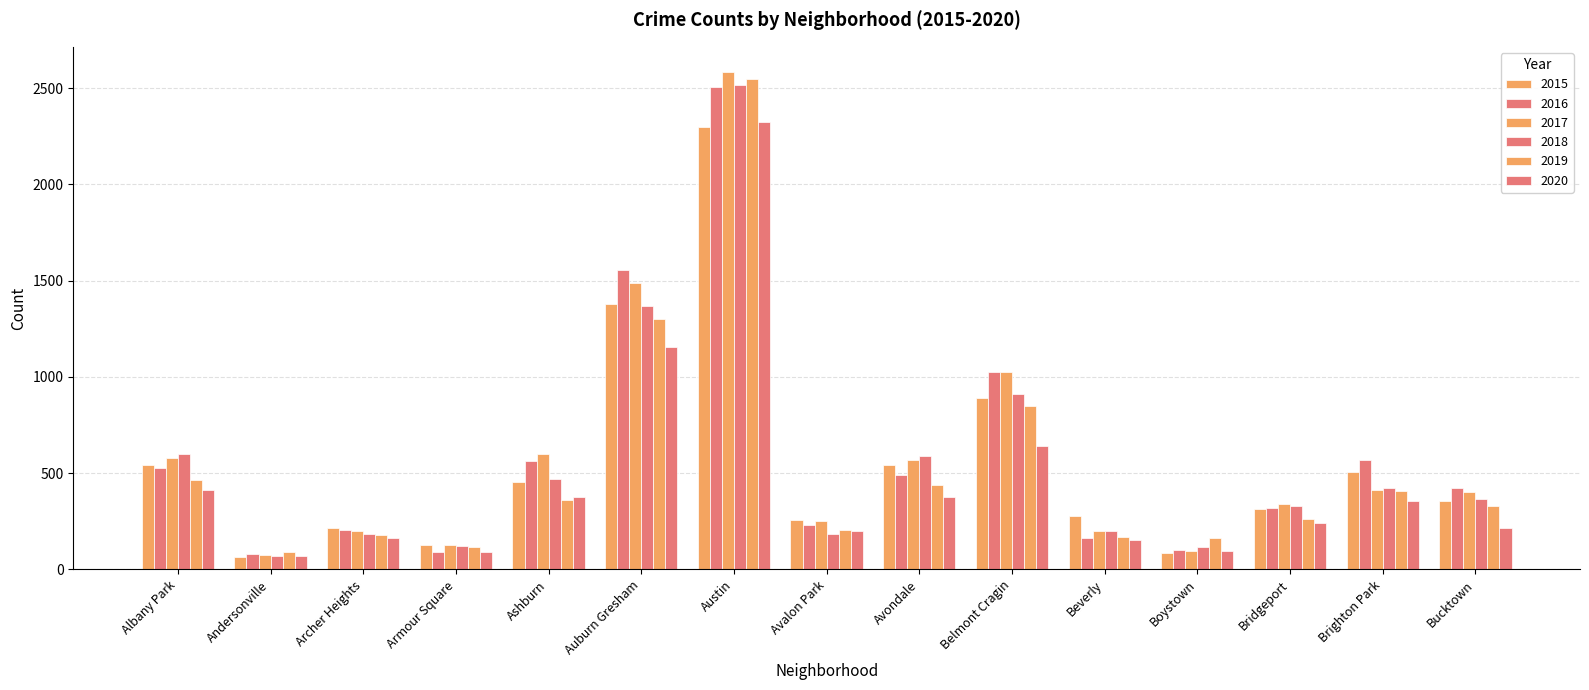

What is the sum of all 2016 values?

8848